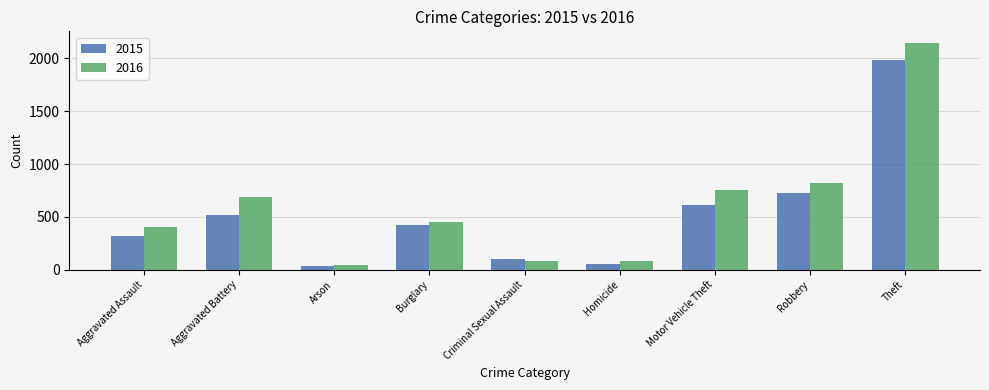

What is the difference between the second highest and second lowest values in the 2015 series?

676